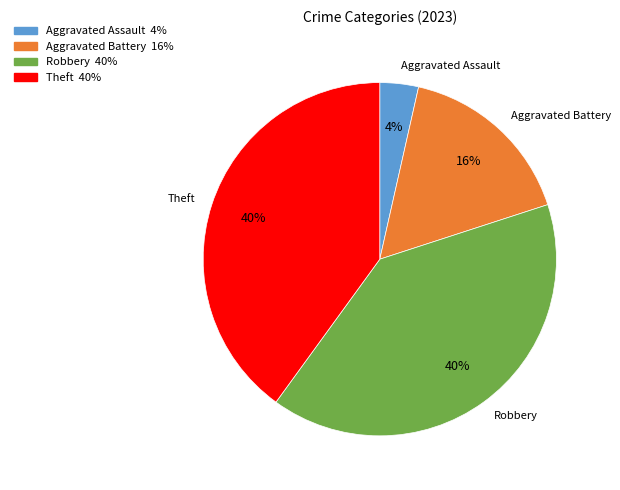

To the nearest percent, what is the average slice percentage?

25%